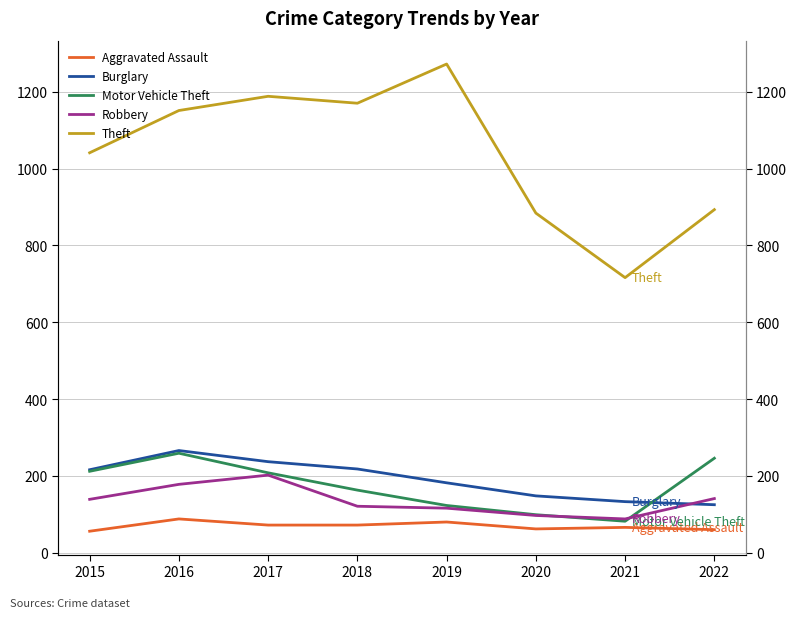

What is the difference between the maximum and second lowest values in the Robbery series?

105